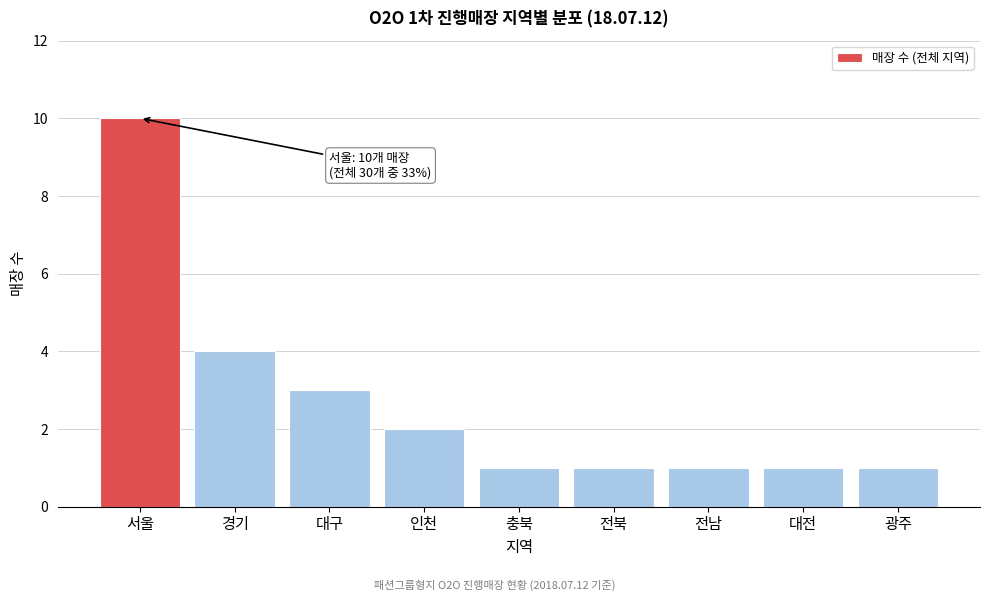

Reading left to right, what are all the values shown in this chart?

10	4	3	2	1	1	1	1	1